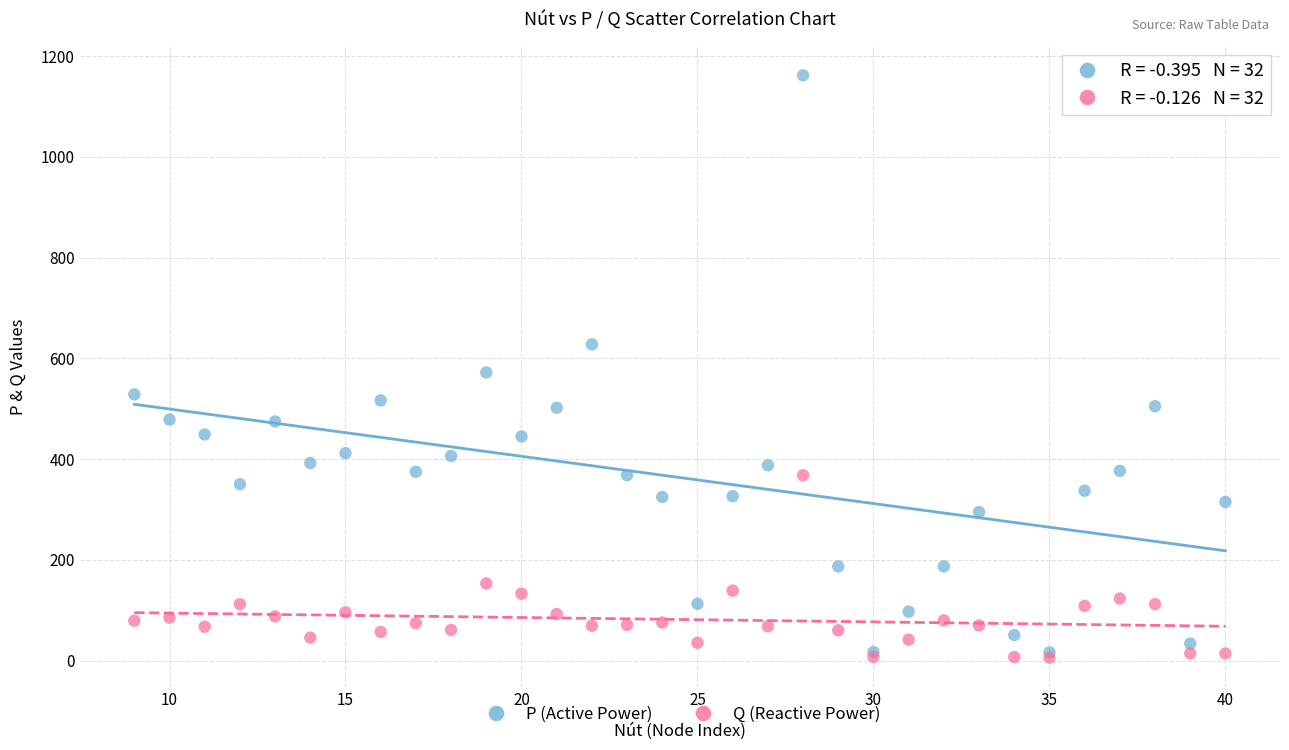

In the P (Active Power) series, what Y value is closest to 589?

572.0